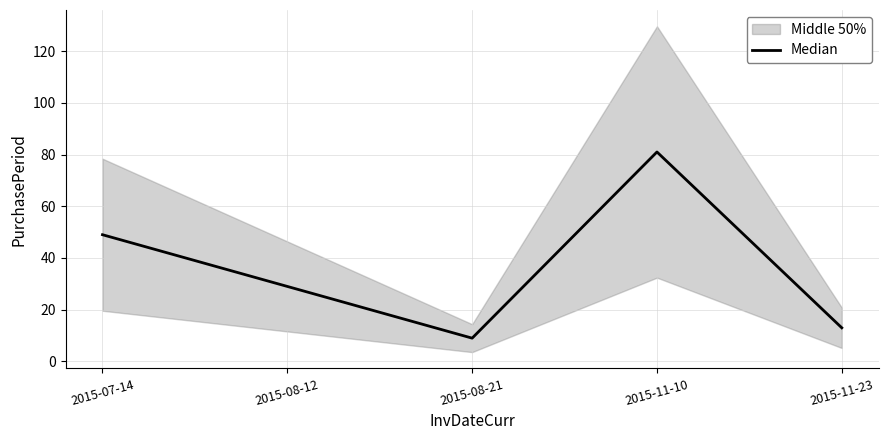

List the labels in order of value, largest first.

2015-11-10, 2015-07-14, 2015-08-12, 2015-11-23, 2015-08-21